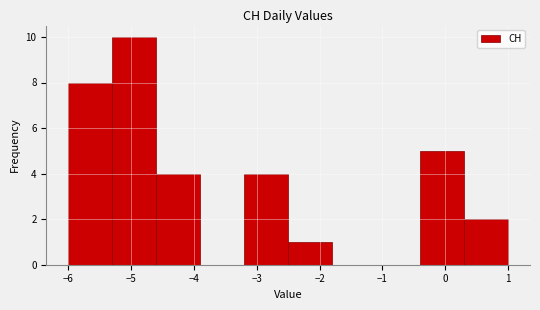

Which range on the x-axis has the tallest bar?

-5.3 to -4.6